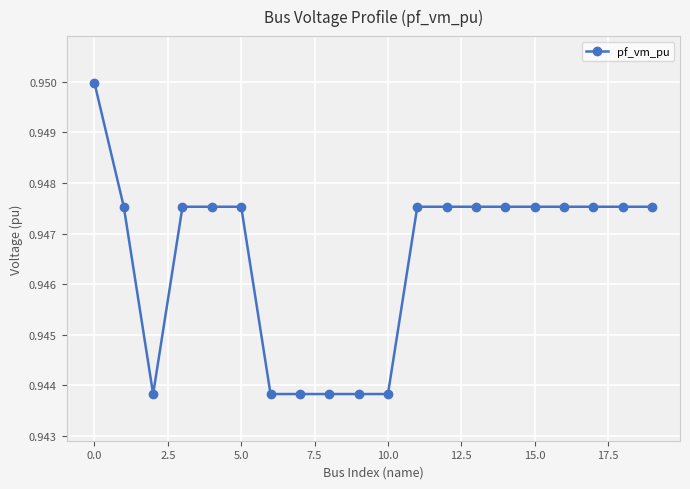

How many values are between 0 and 1?

20